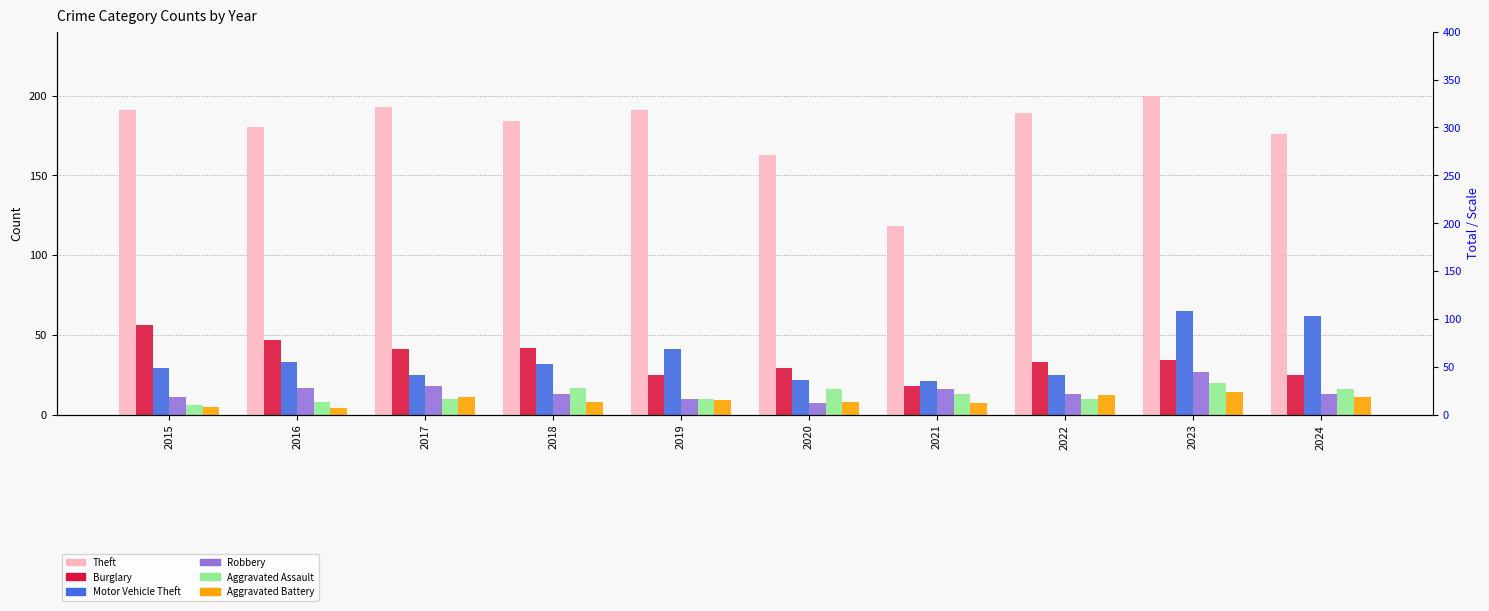

At which label is Robbery closest to 17?

2016